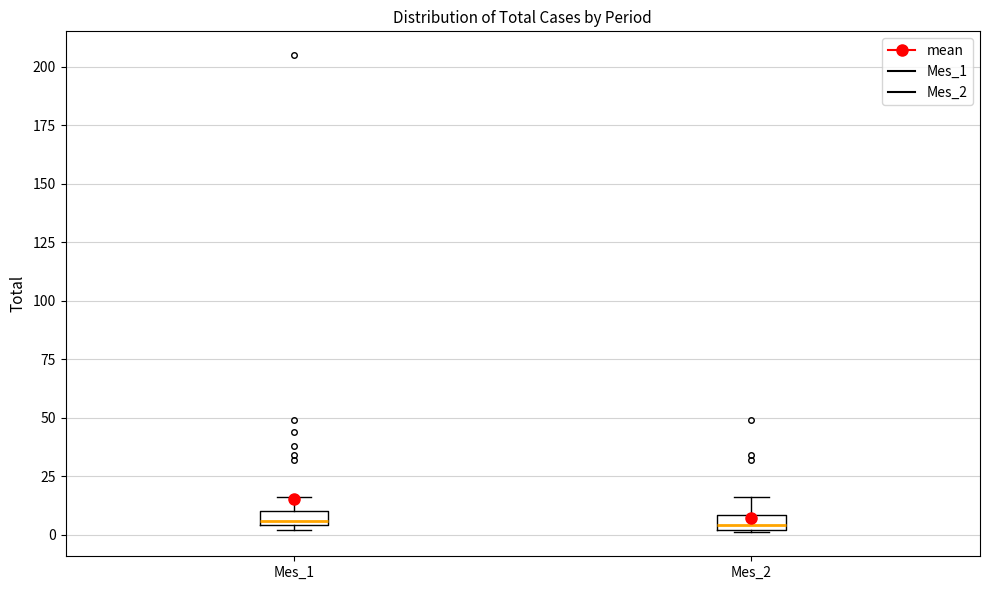

Where is the lower edge of the box for Mes_2 on the y-axis? The values are not printed on the chart, so give them approximately, as read against the axis.

0